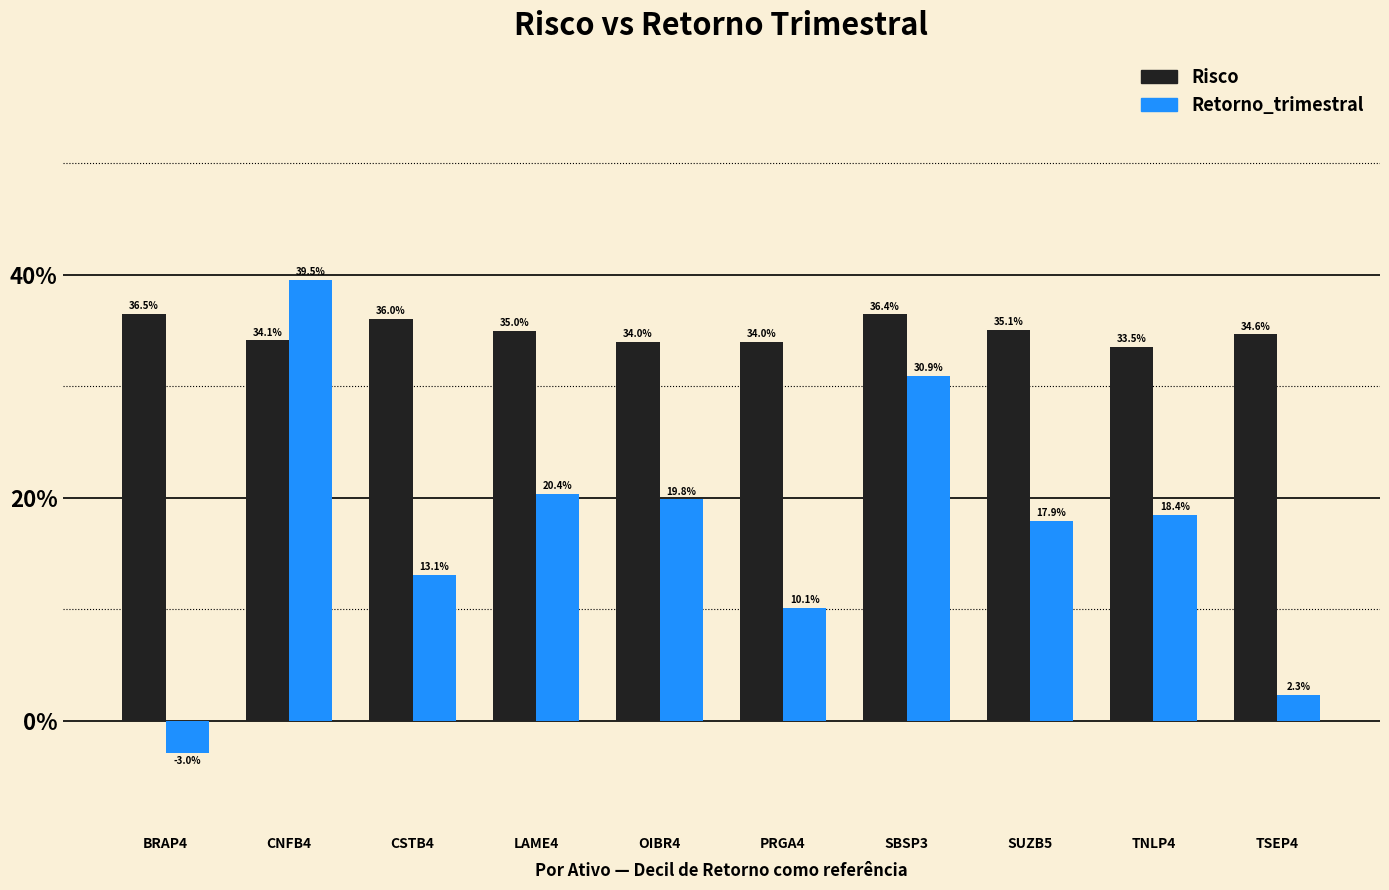

Are the bars grouped side by side (vs. stacked)?

Yes